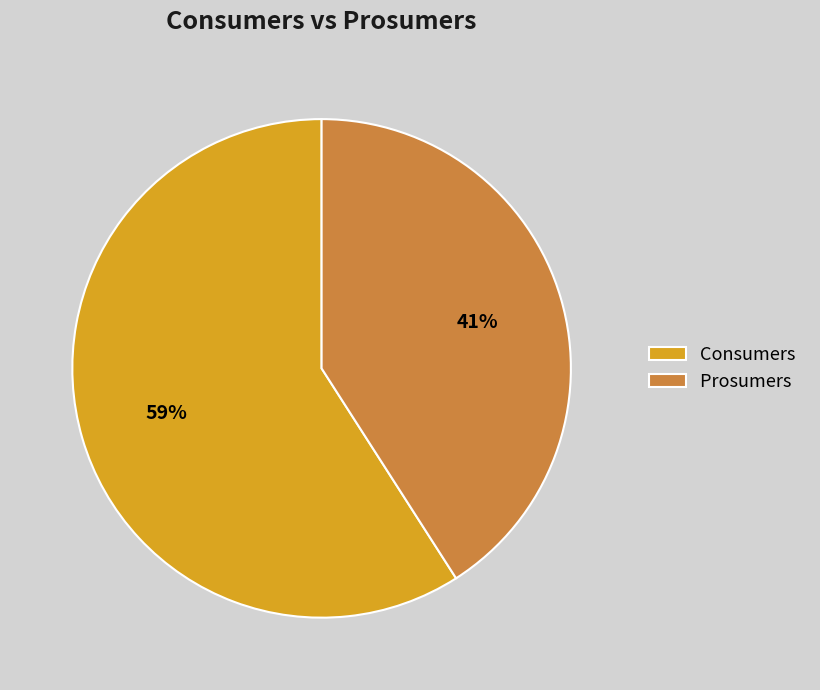

To the nearest percent, what is the average slice percentage?

50%